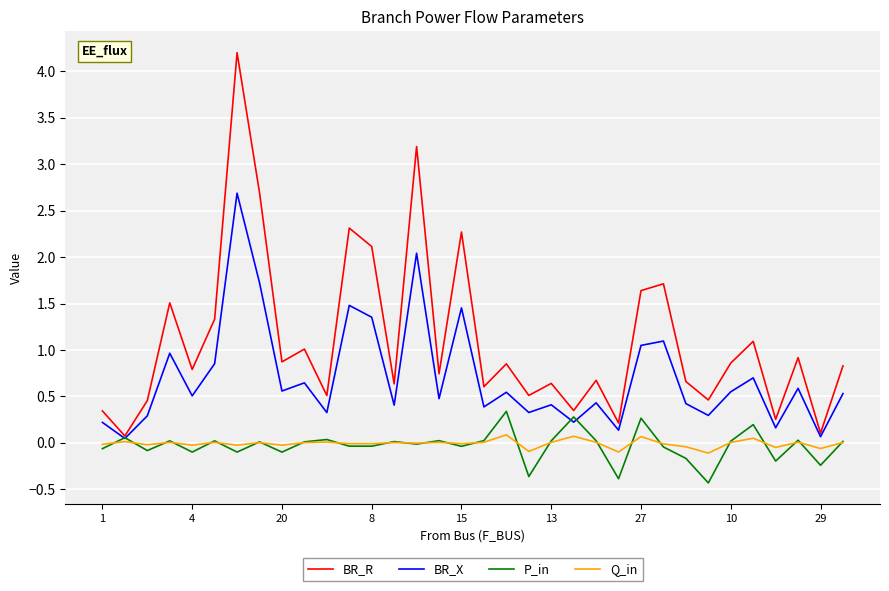

Which series has the largest range (max minus min)?

BR_R